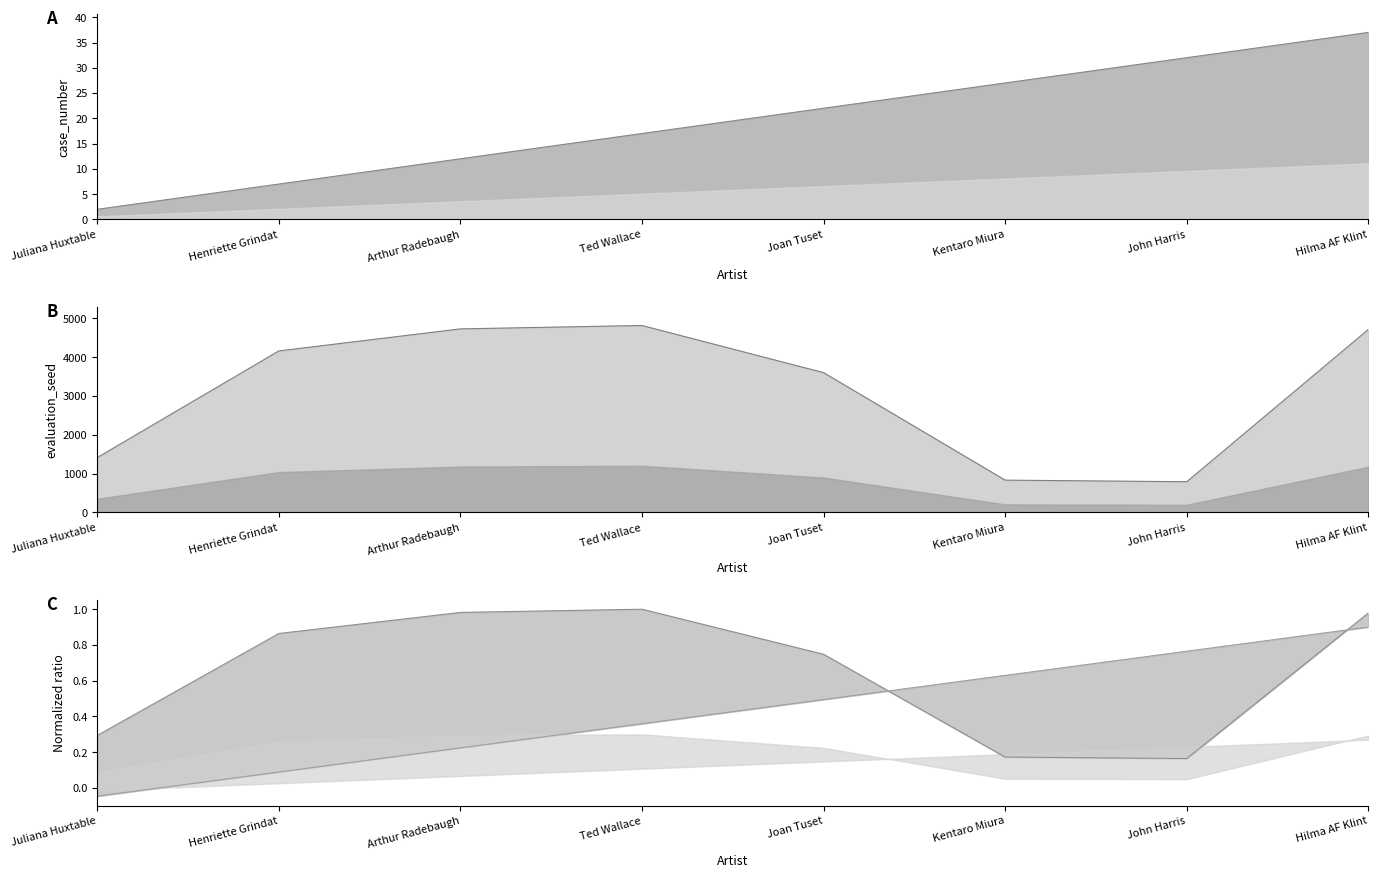

How many lines are shown in the chart?

2